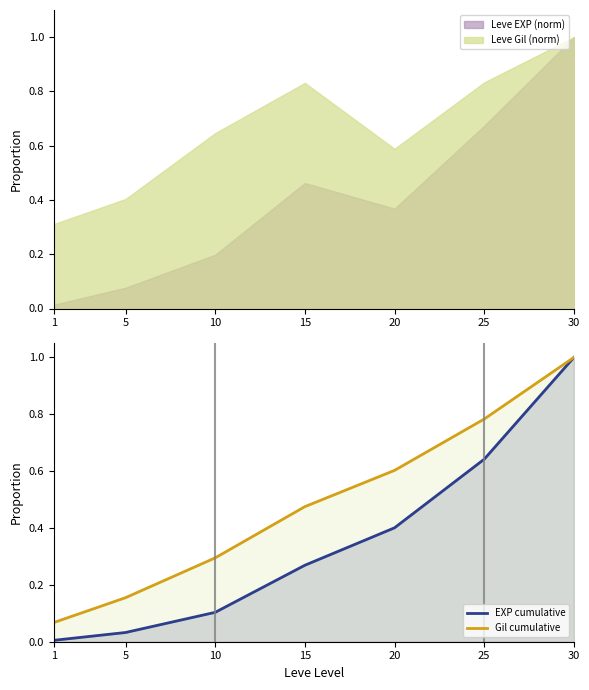

The EXP cumulative series shows 0.2 at 20. True or false?

False